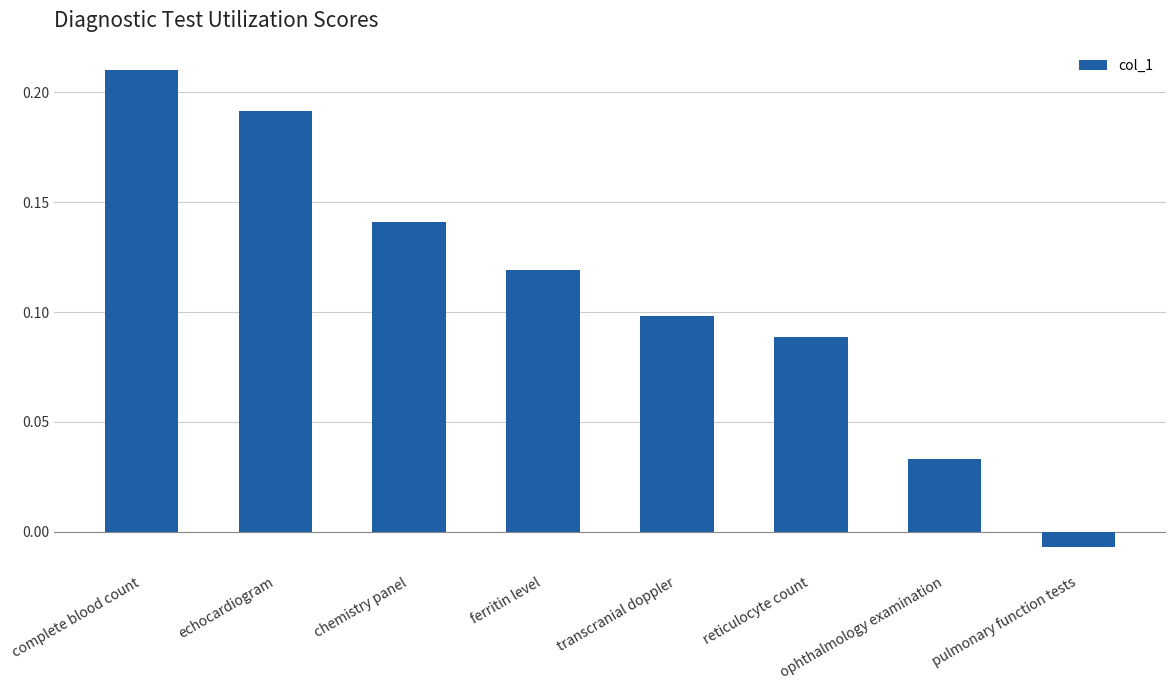

What is the change in value from ferritin level to pulmonary function tests?

-0.1